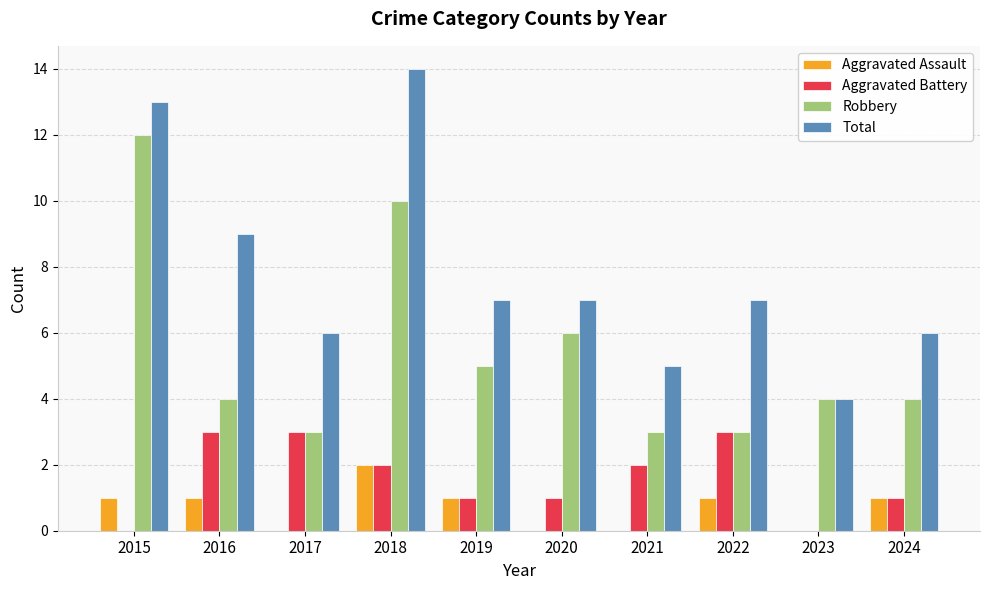

How many categories are shown in the chart?

10